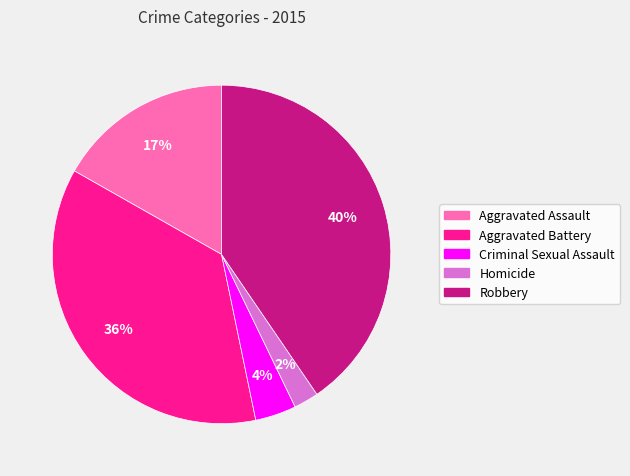

To the nearest percent, what is the difference between the Criminal Sexual Assault and Homicide slice percentages?

2%